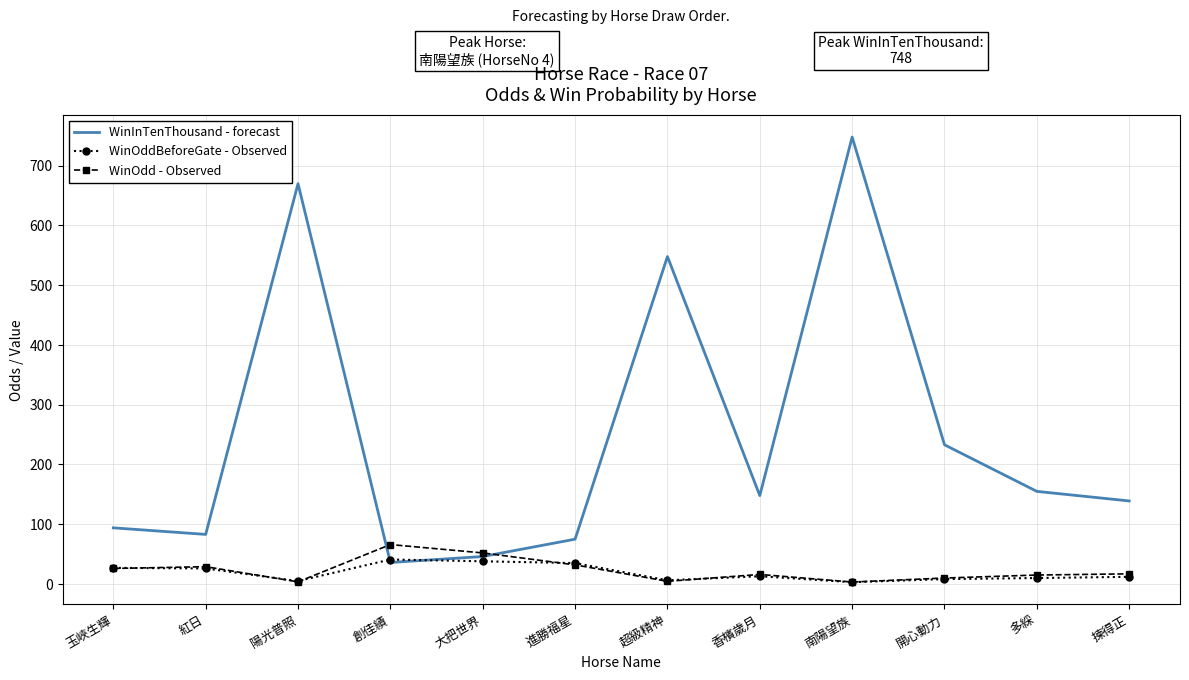

The WinInTenThousand - forecast series shows 229.3 at 香檳歲月. True or false?

False